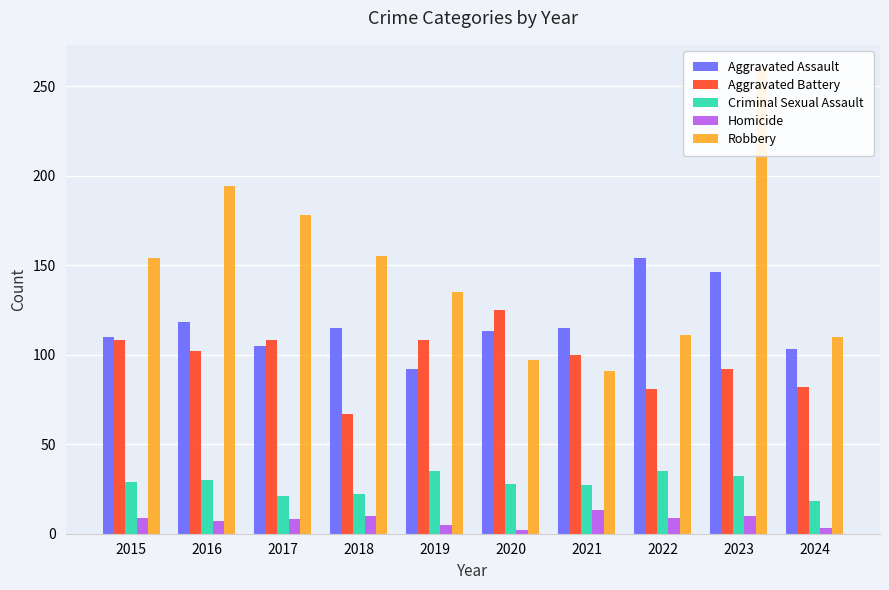

How many groups of bars are there?

10